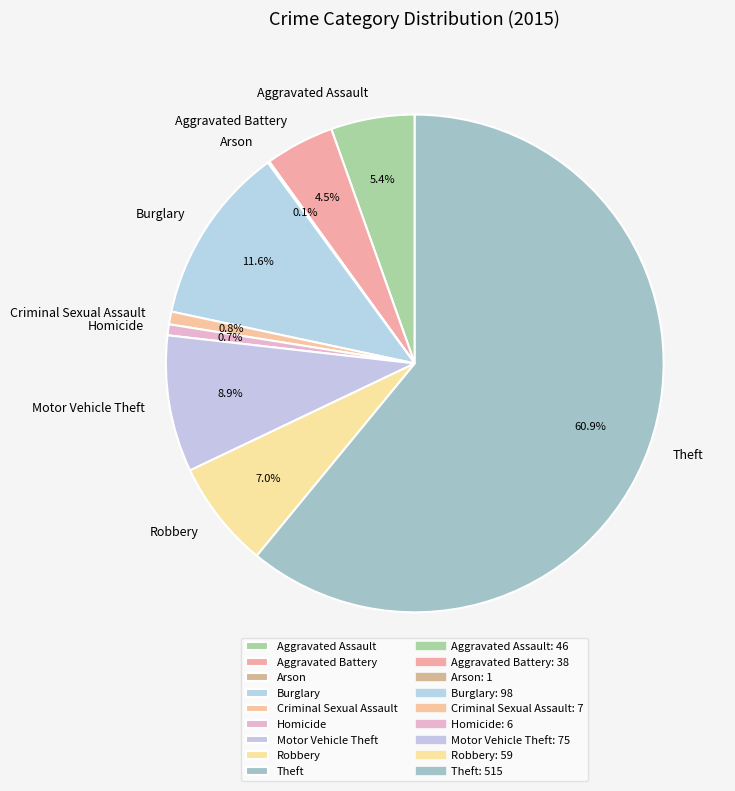

What is the ratio of the value at Robbery to the value at Motor Vehicle Theft?

0.8